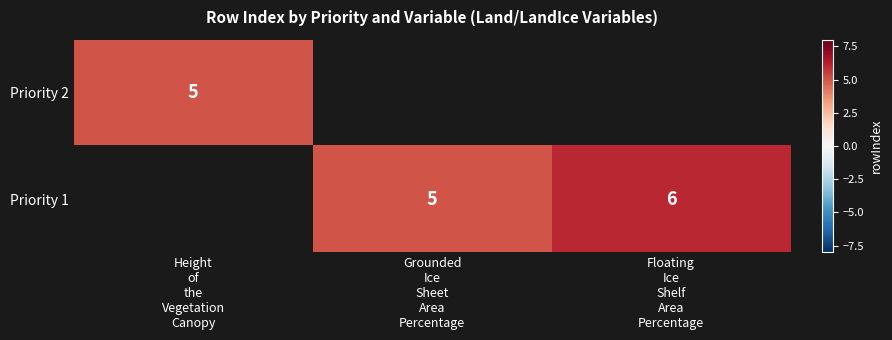

What is the minimum value shown in the chart?

5.0